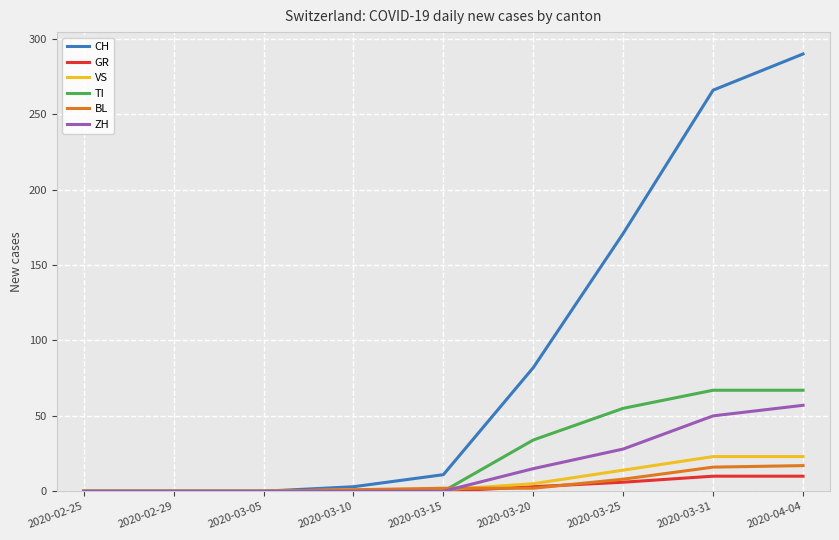

Does the chart have visible grid lines?

Yes